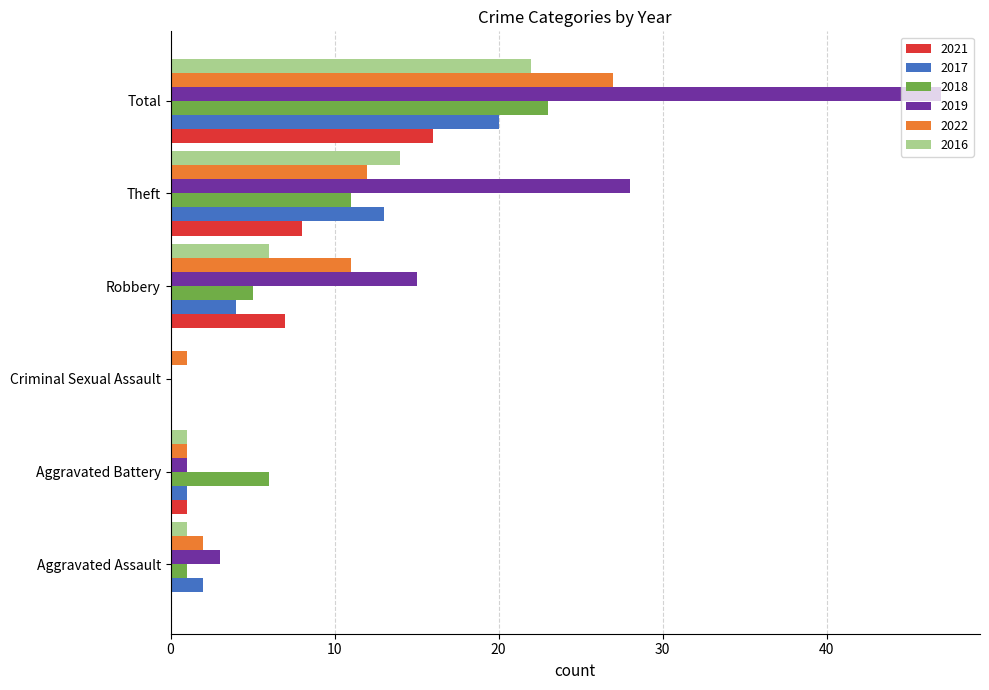

Which series has the largest total across all categories?

2019